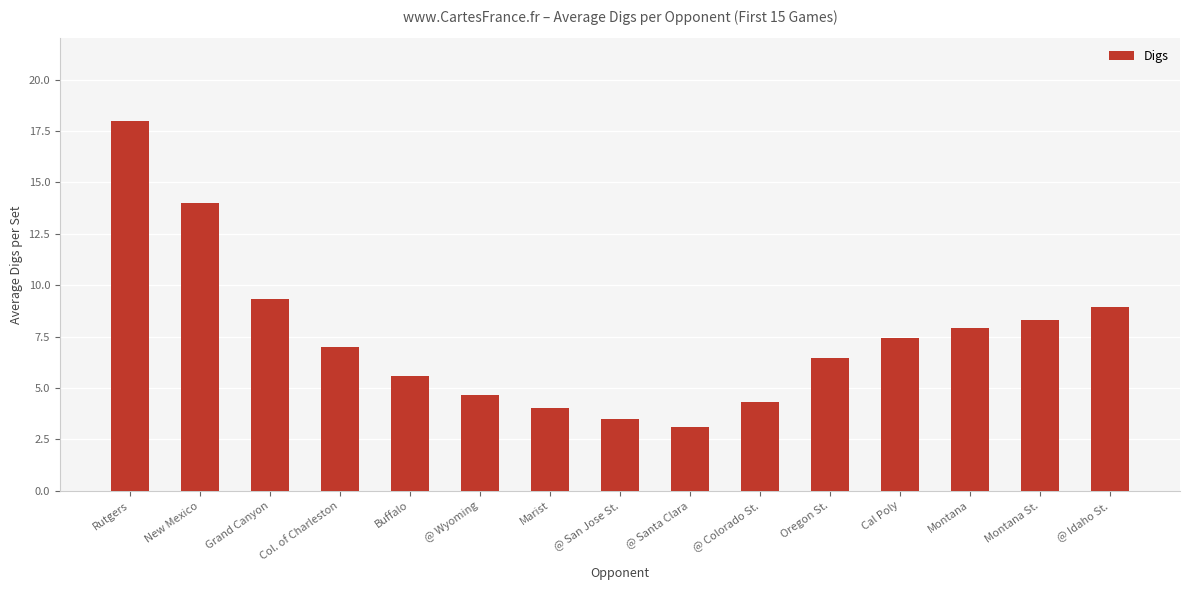

What is the change in value from @ Santa Clara to Oregon St.?

+3.3